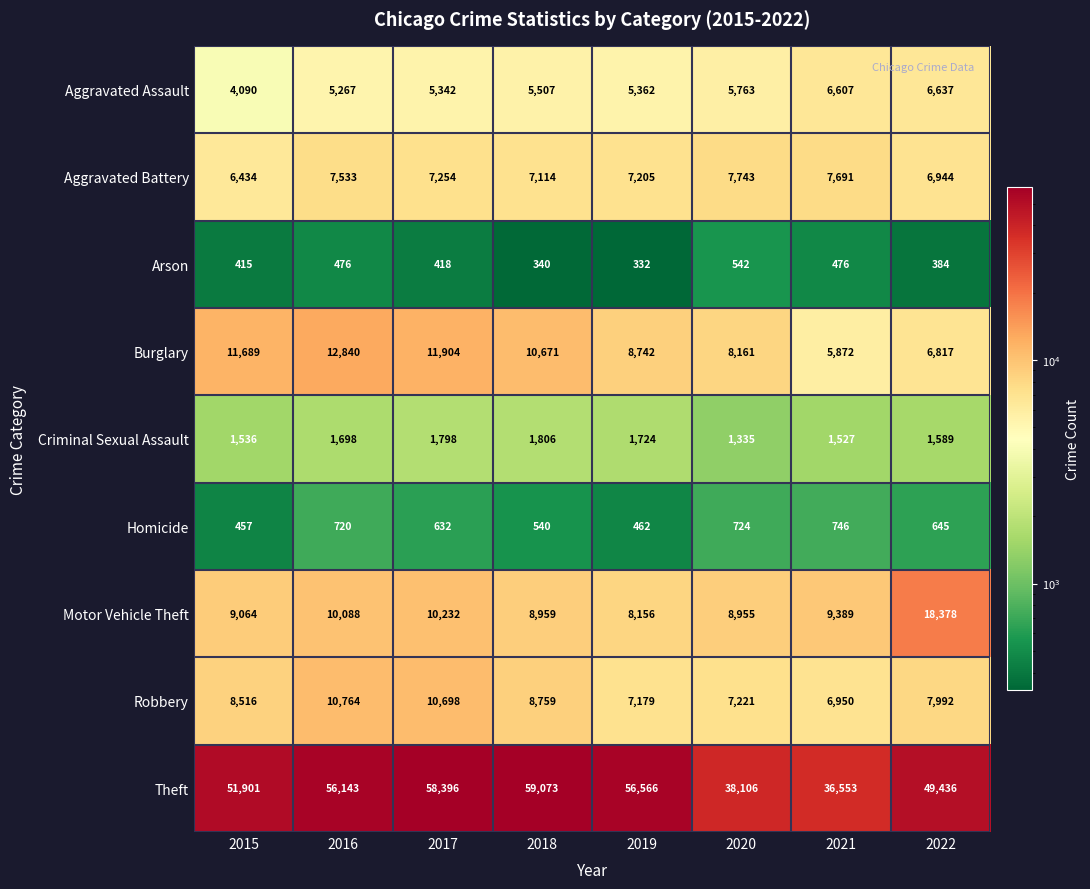

Which series changed the most between 2015 and 2017?

Theft